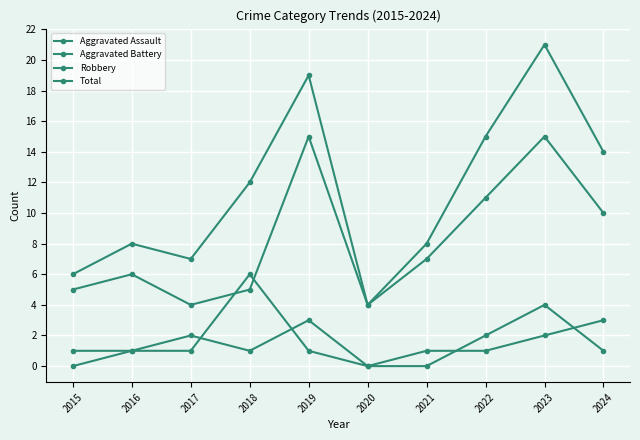

How many lines are shown in the chart?

4